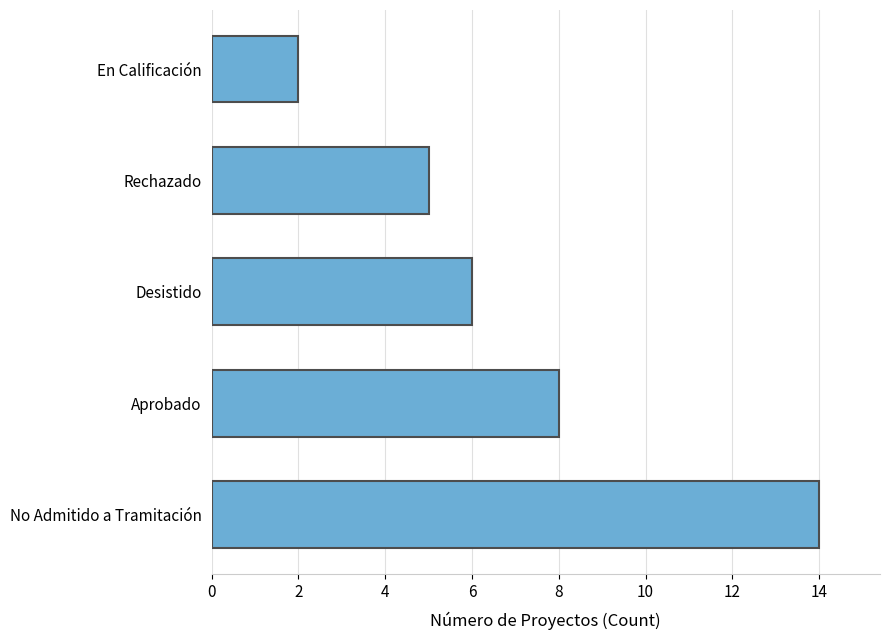

What is the minimum value shown in the chart?

2